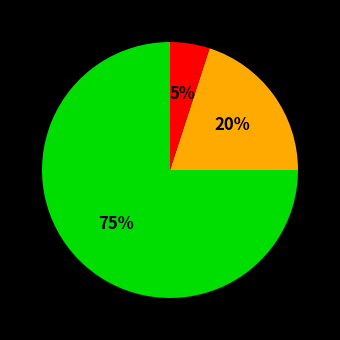

Count the number of slices in the pie.

3